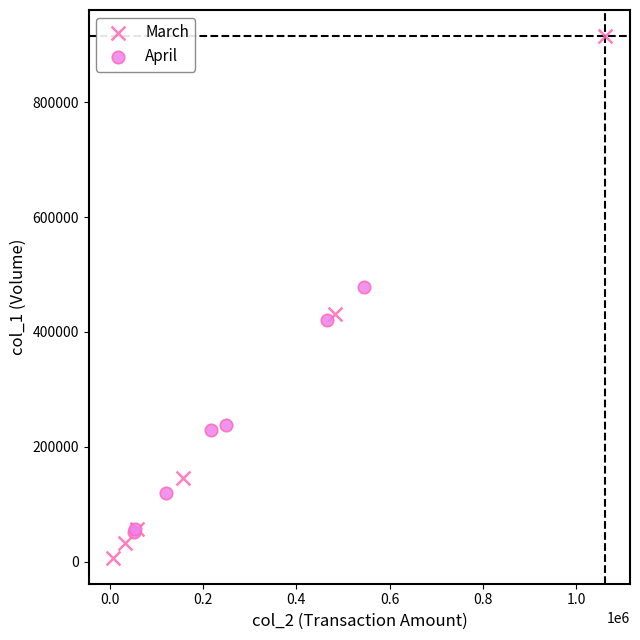

Which series has the widest spread of Y values?

March